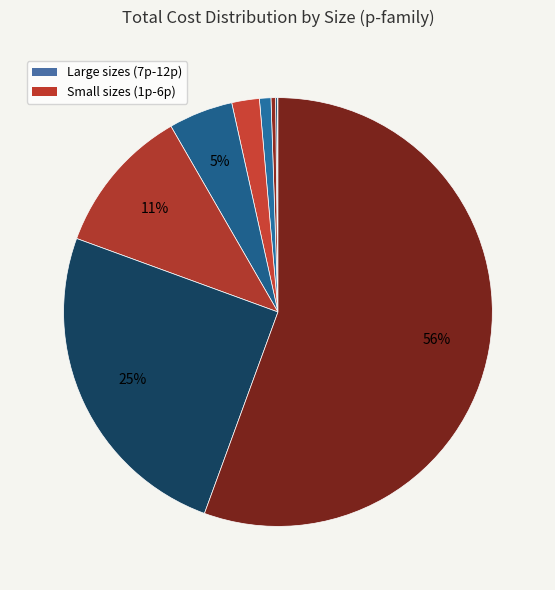

To the nearest percent, what is the average slice percentage?

8%